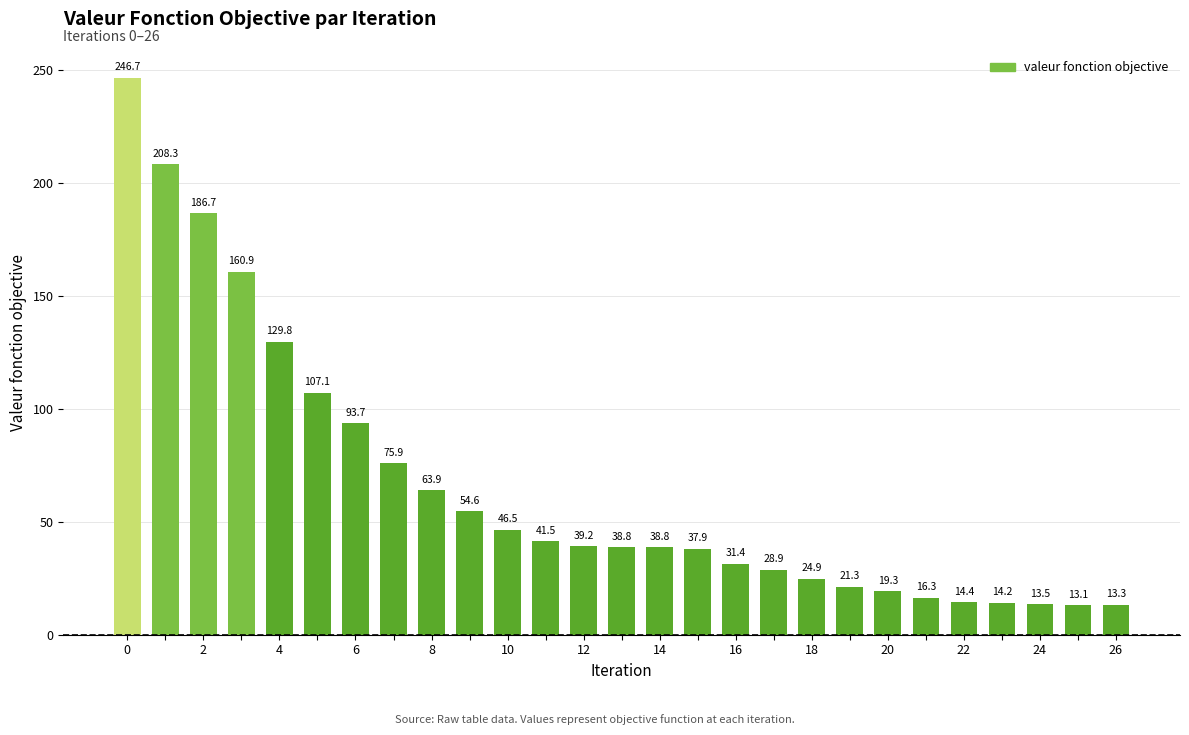

Count the number of values greater than 38.

15